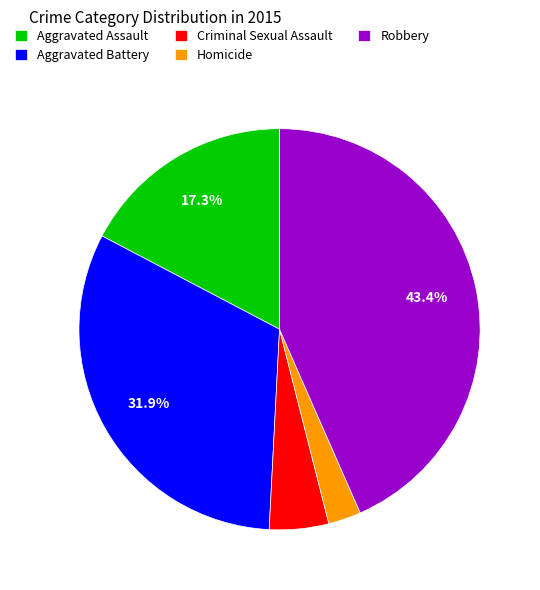

Which category has the smallest portion of the pie?

Homicide